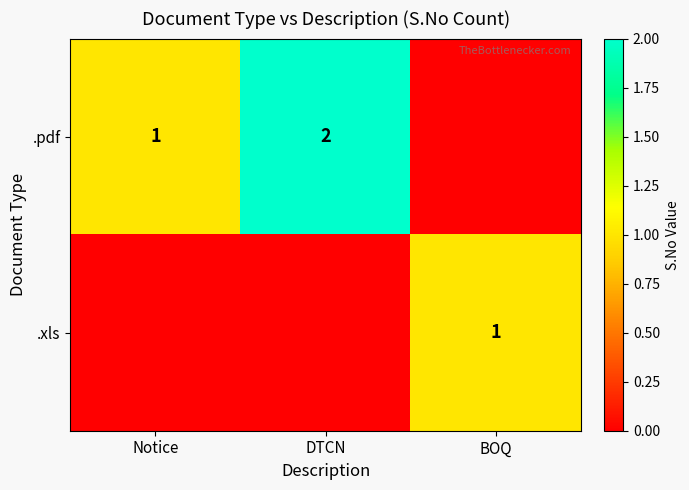

True or false: .pdf has a value of 1 at Notice.

True